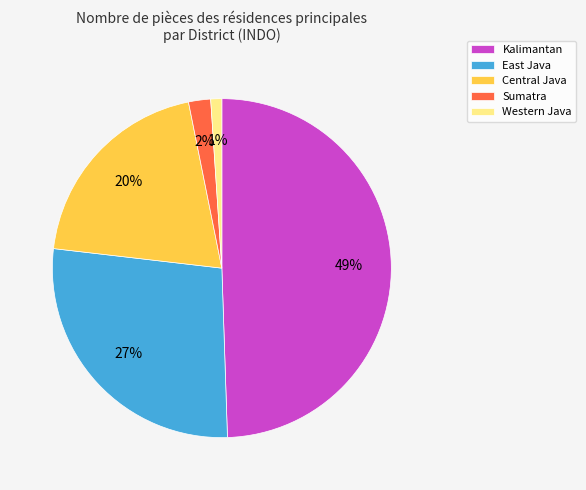

To the nearest percent, what is the difference between the Kalimantan and Central Java slice percentages?

29%